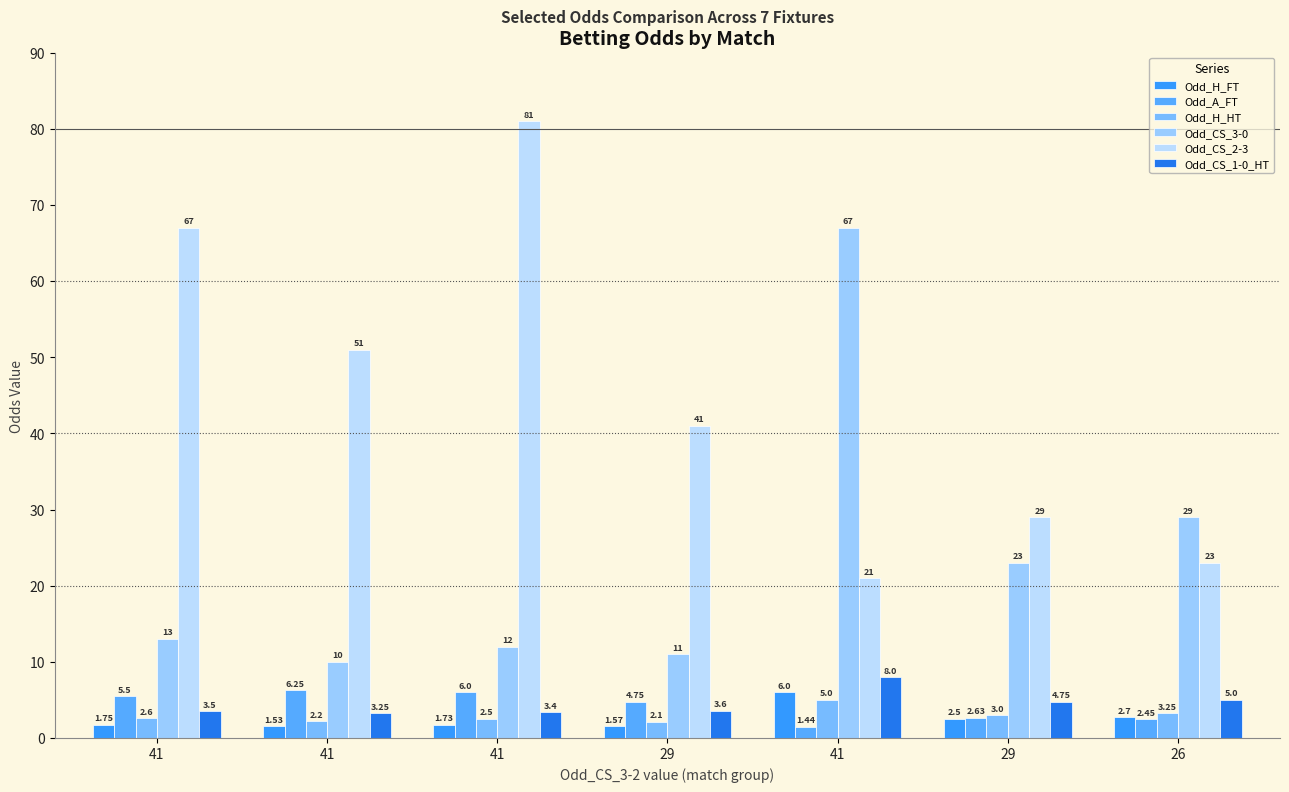

What is the greatest value displayed?

81.0